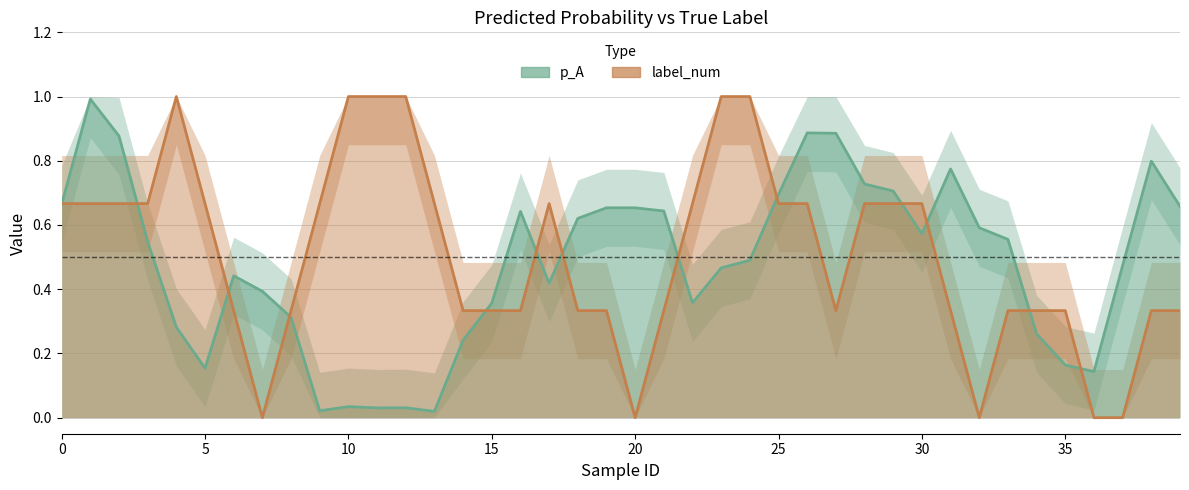

What is the maximum value shown in the chart?

1.0